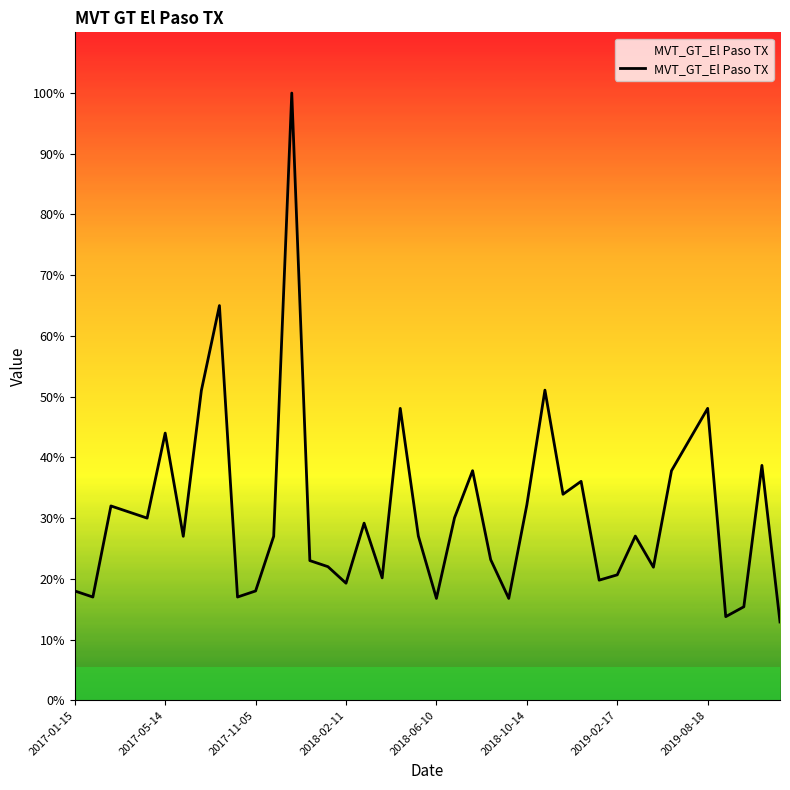

What is the difference between the second highest and second lowest values?

51.2